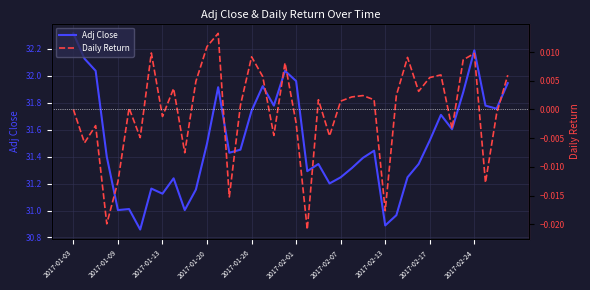

True or false: Daily Return and Adj Close cross at least once.

False